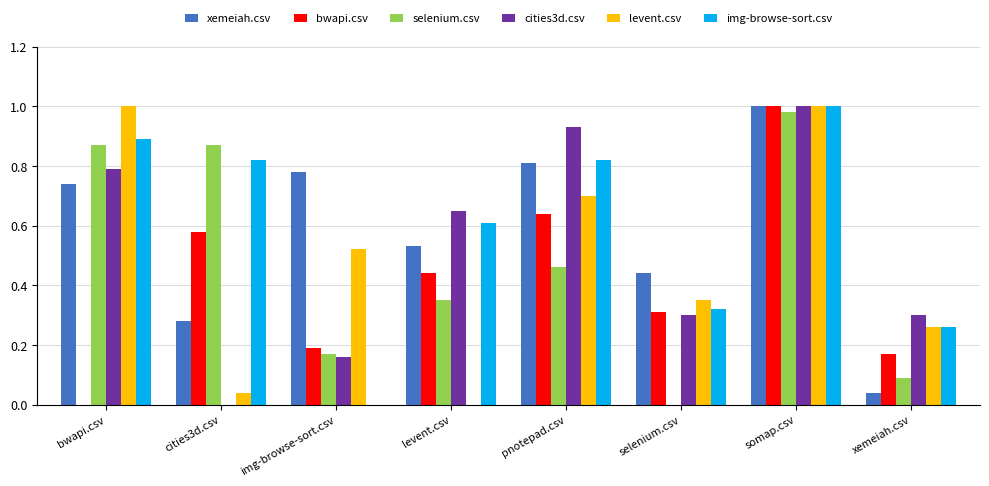

What is the total value across all series at img-browse-sort.csv?

1.8